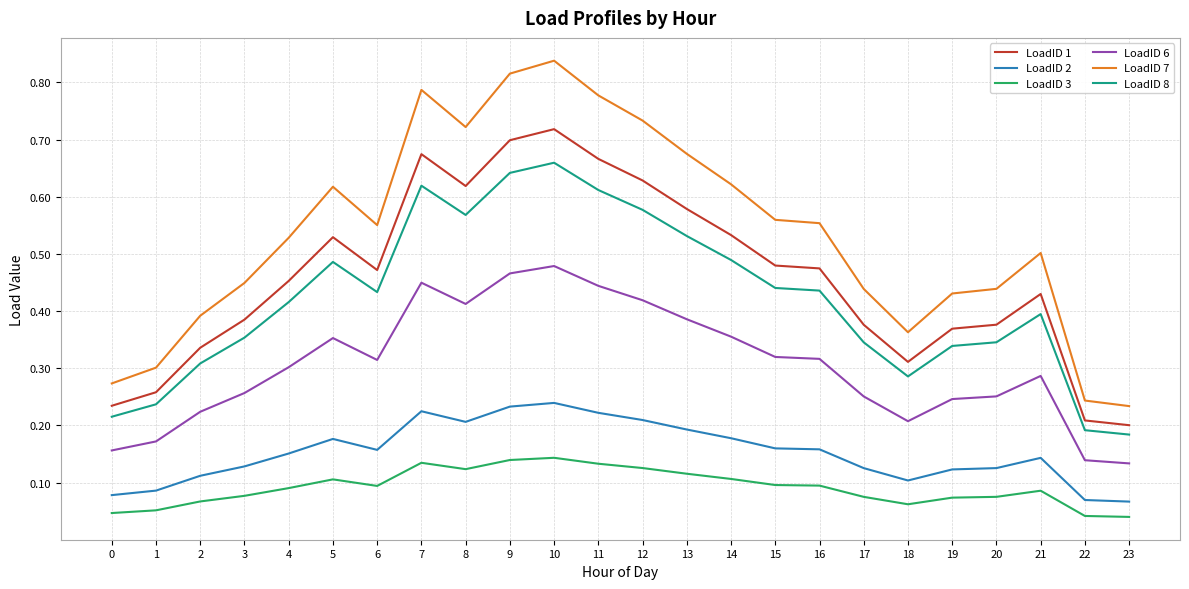

The LoadID 2 series shows 0.1 at 8. True or false?

False